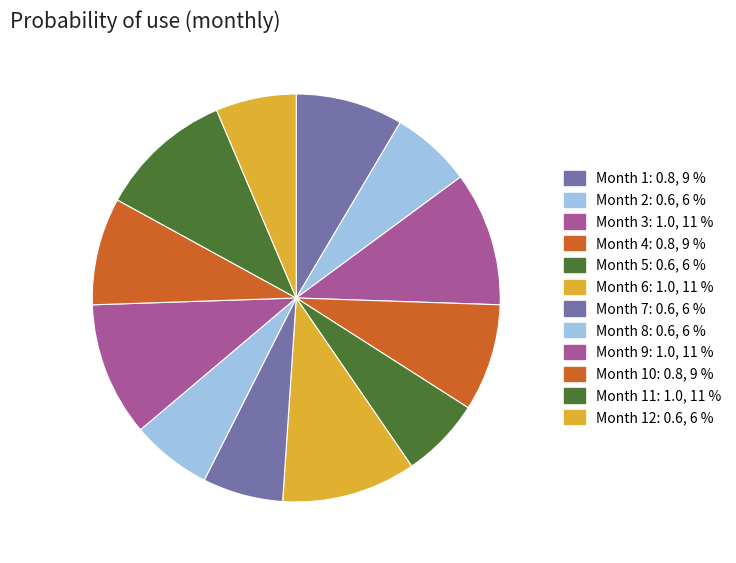

How many slices are in this pie chart?

12